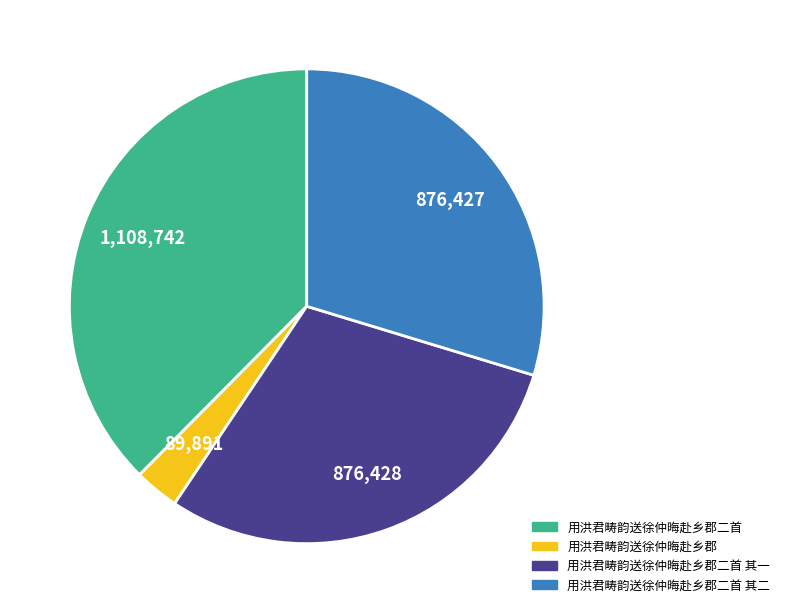

Is there a majority slice in this chart?

No